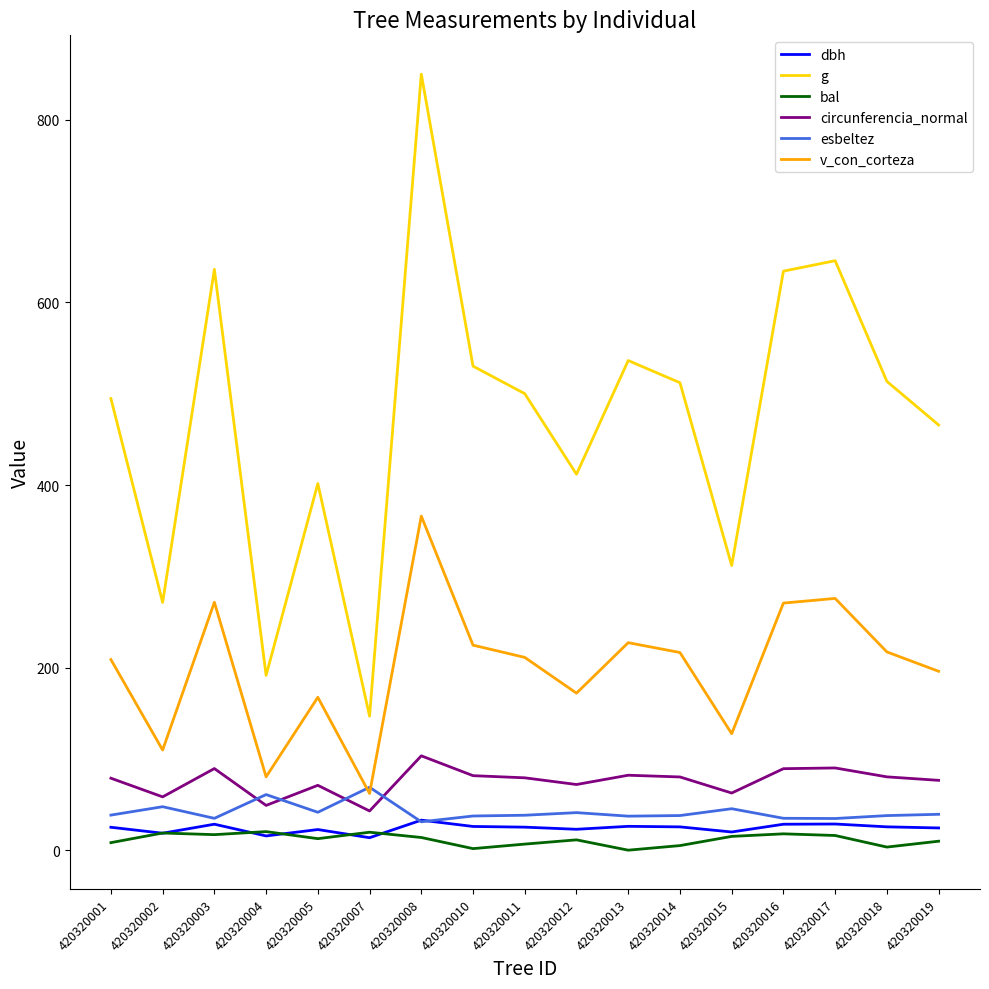

How many lines are shown in the chart?

6